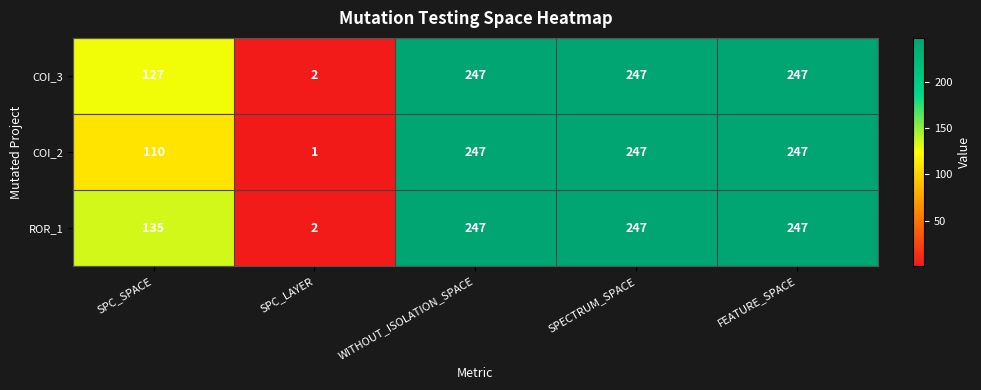

Which label corresponds to the smallest value in the chart?

SPC_LAYER